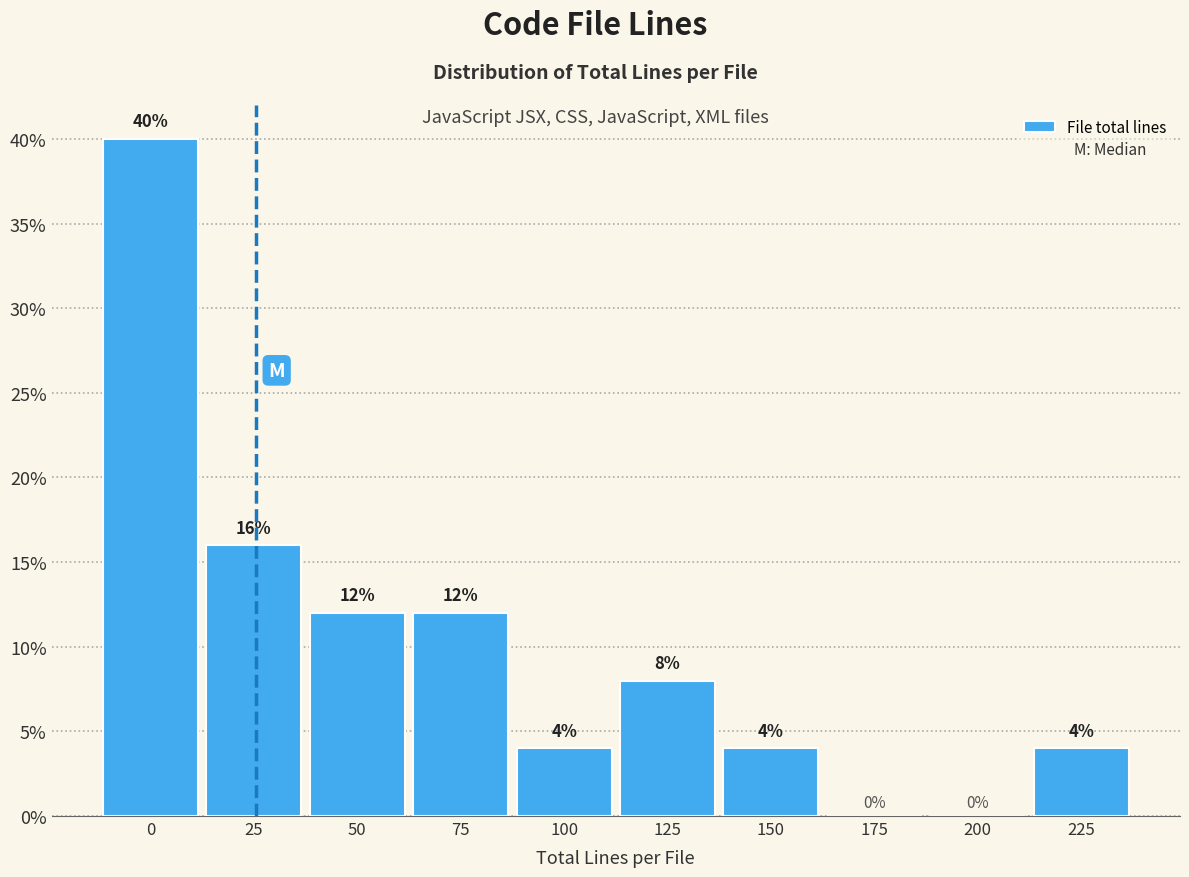

Reading left to right, transcribe all the data shown in this chart.

0=40	25=16	50=12	75=12	100=4	125=8	150=4	175=0	200=0	225=4